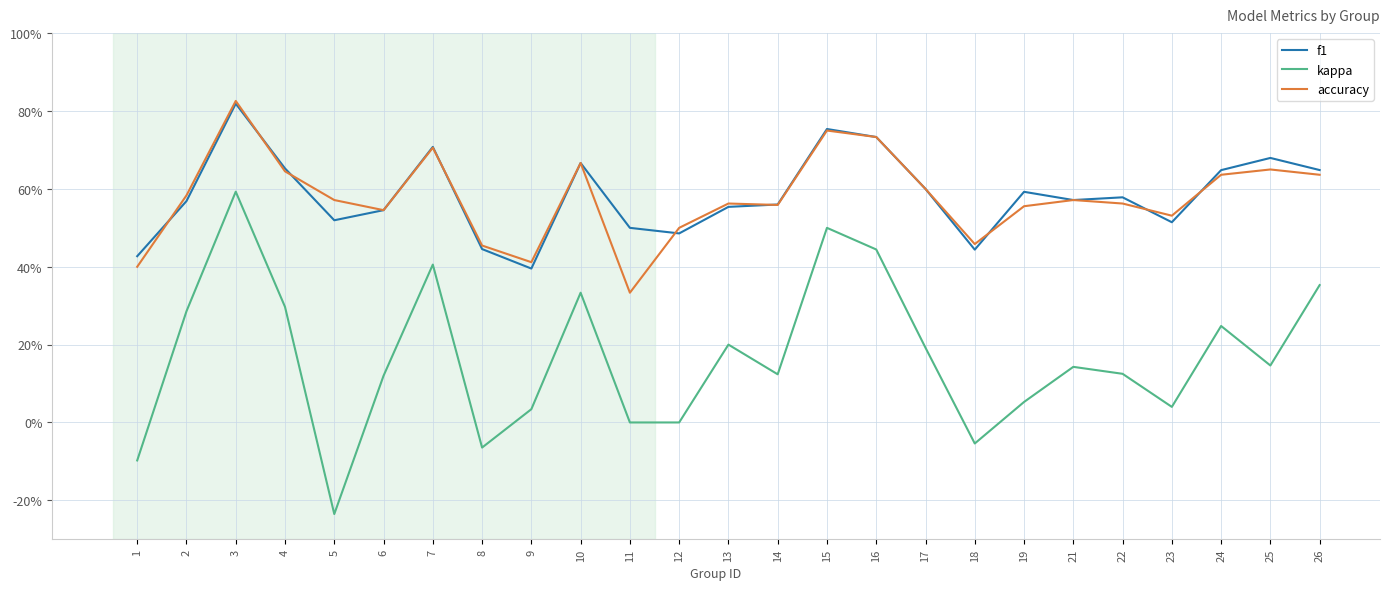

Which series has the largest range (max minus min)?

kappa